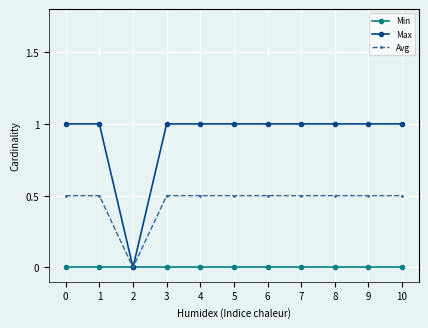

What is the highest value of the Avg series?

0.5